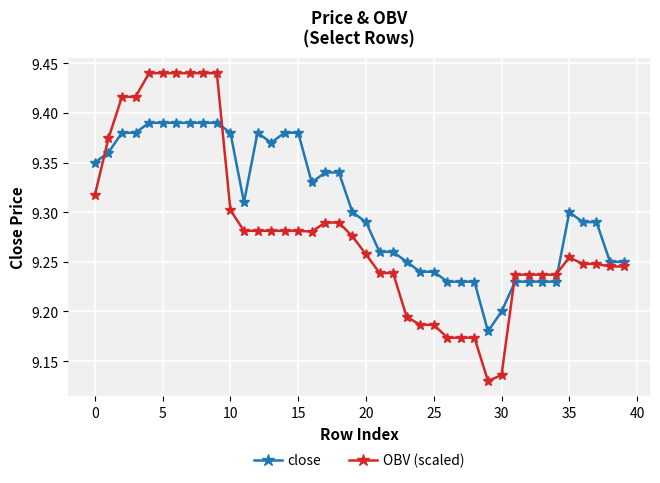

Which series has the widest spread of values?

OBV (scaled)